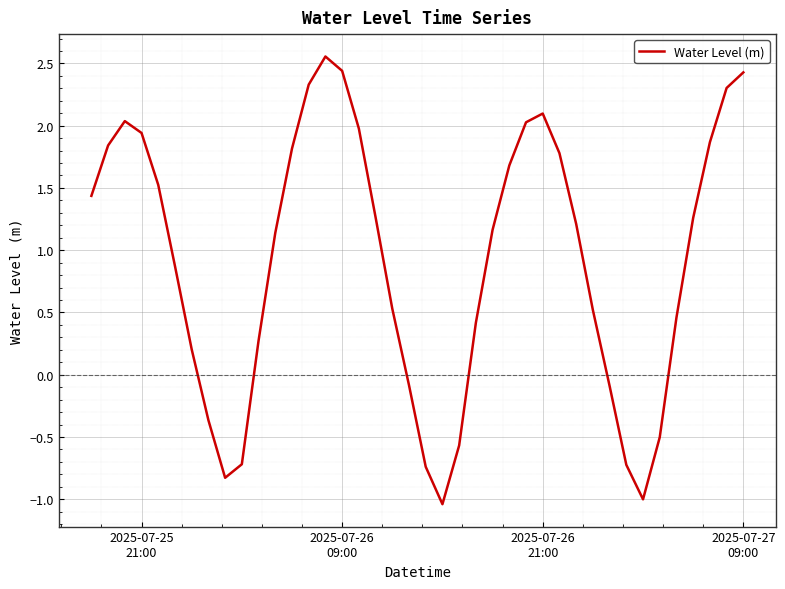

What is the difference between the maximum and minimum values?

3.6